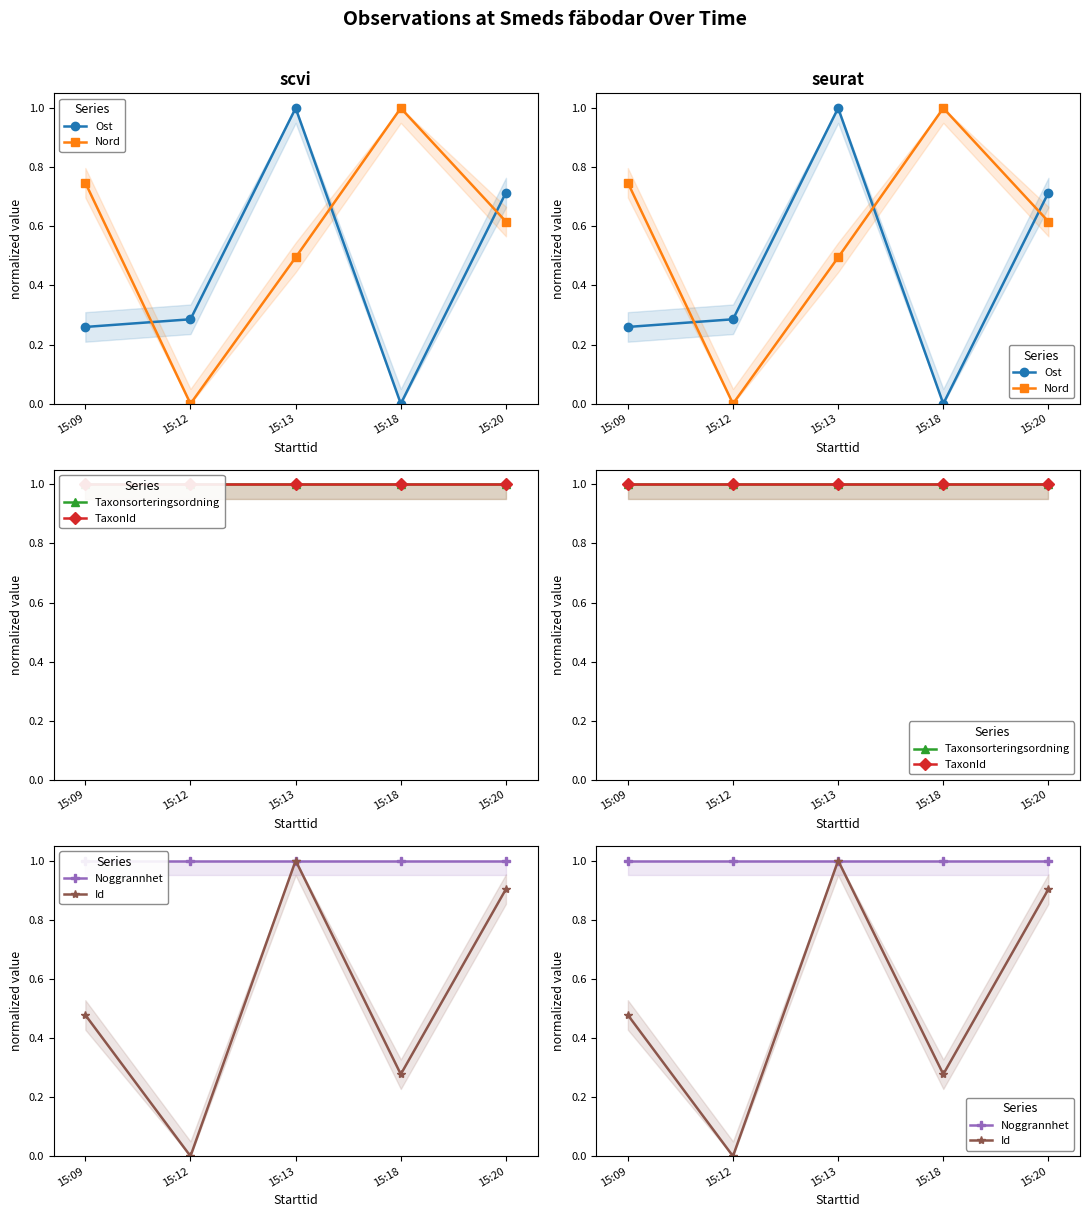

How many interior local peaks does the Ost series have?

1